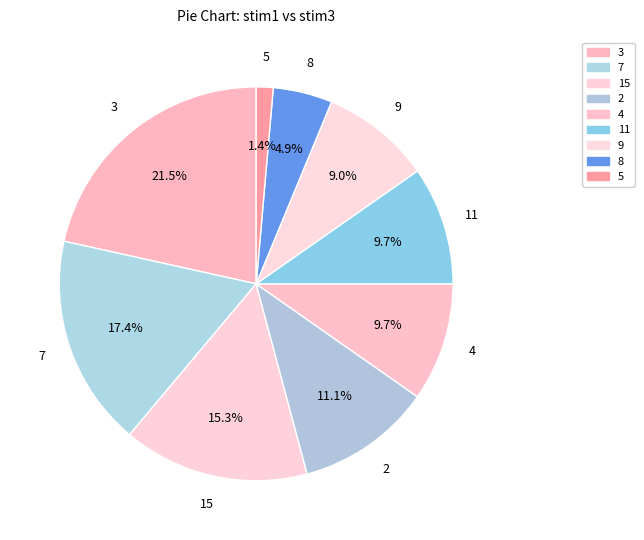

How many segments does this pie chart have?

9